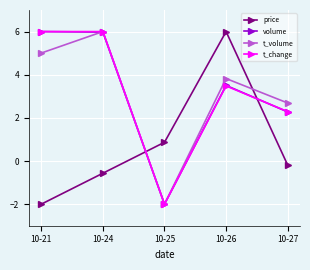

How many distinct data groups are displayed?

4